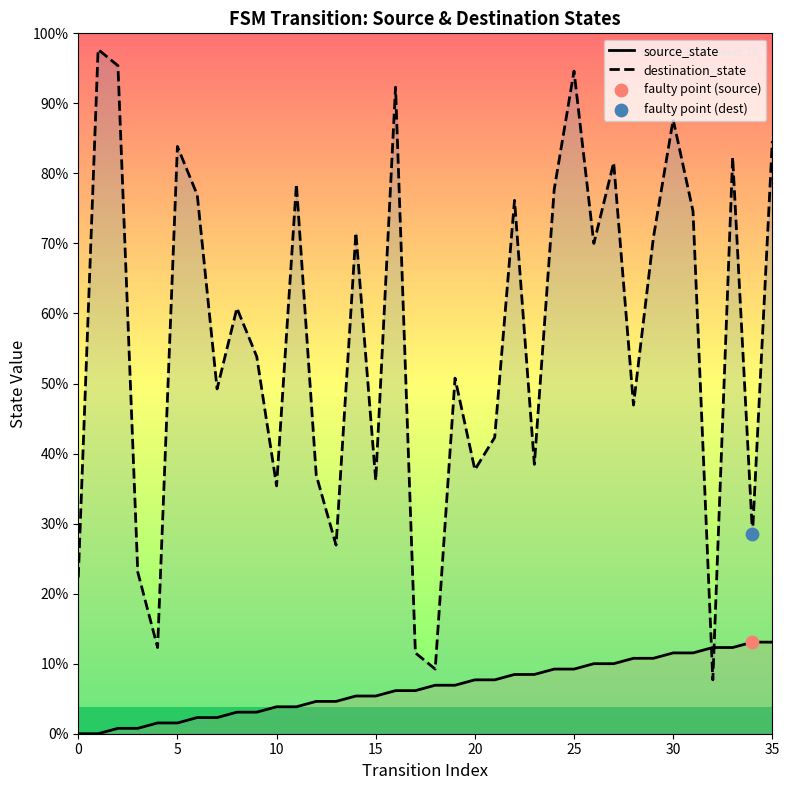

At which category is the sum across all series the highest?

25